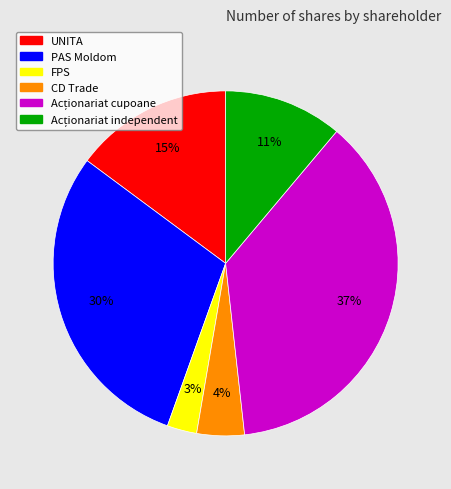

To the nearest percent, what is the average slice percentage?

17%